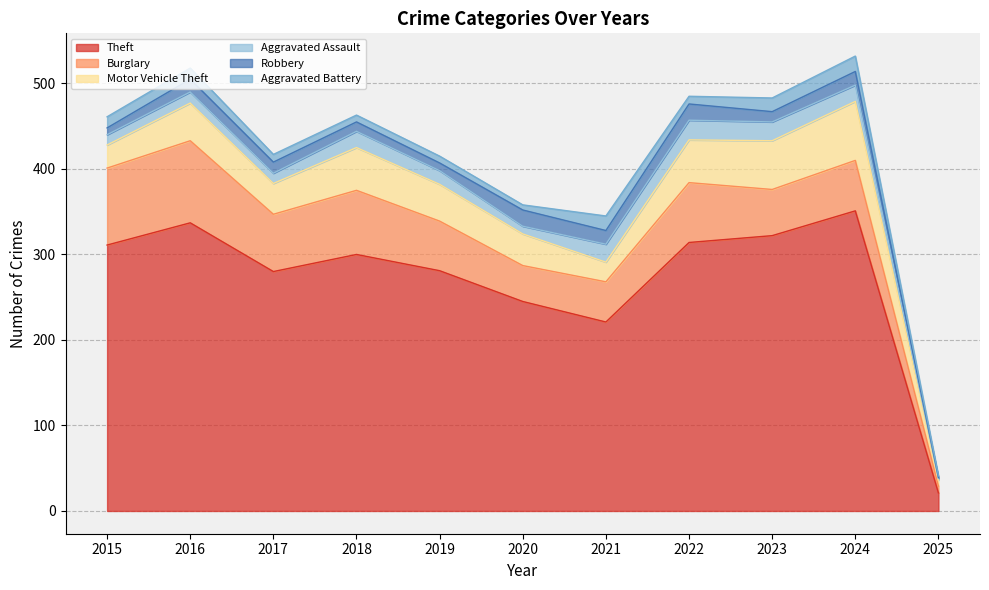

How many lines are shown in the chart?

6